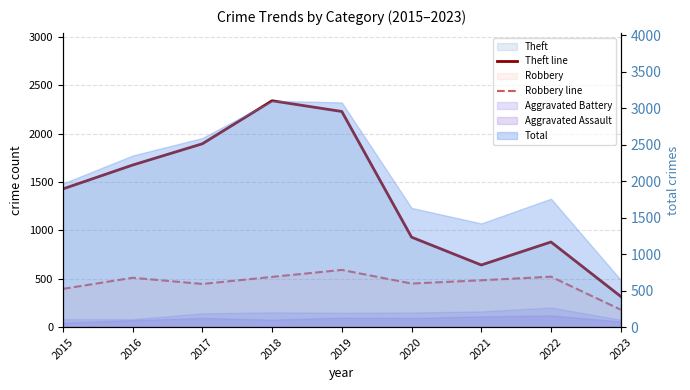

What is the difference between the Robbery line values at 2015 and 2022?

126